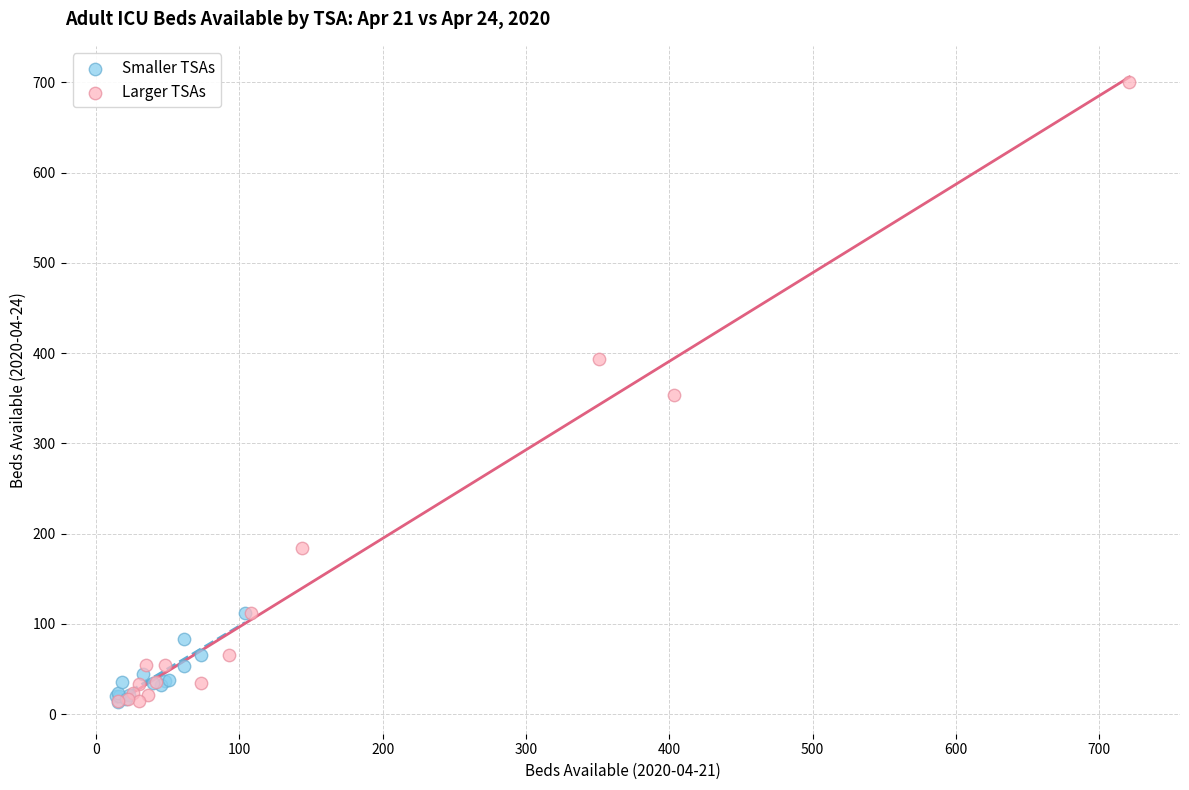

Which series reaches the maximum Y coordinate?

Larger TSAs